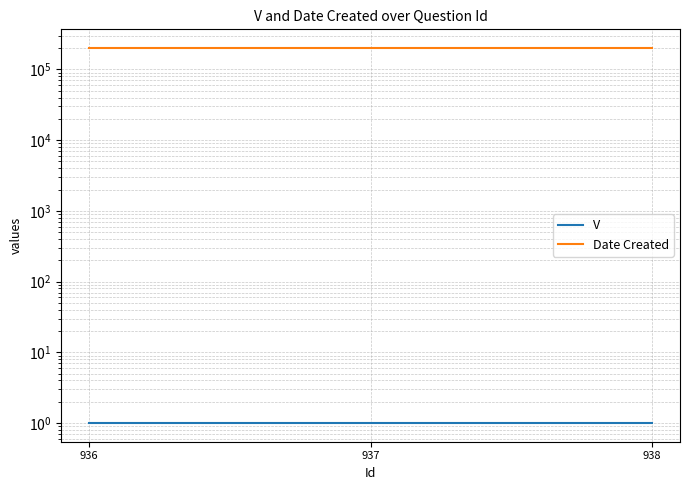

Is the value of Date Created at 937 greater than the value of V at 937?

Yes